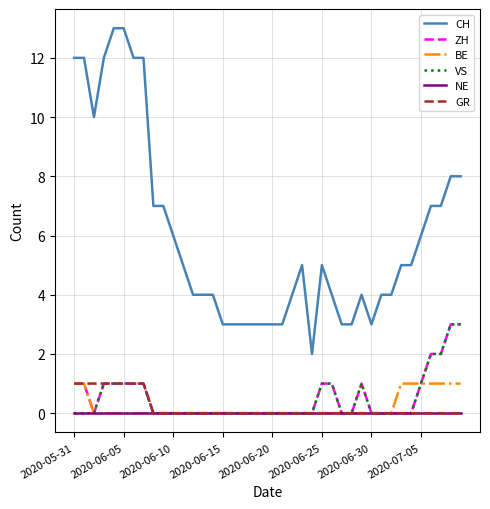

Reading right to left, extract all data points from this chart.

CH: 8	8	7	7	6	5	5	4	4	3	4	3	3	4	5	2	5	4	3	3	3	3	3	3	3	4	4	4	5	6	7	7	12	12	13	13	12	10	12	12
ZH: 3	3	2	2	1	0	0	0	0	0	1	0	0	1	1	0	0	0	0	0	0	0	0	0	0	0	0	0	0	0	0	0	1	1	1	1	1	0	1	1
BE: 1	1	1	1	1	1	1	0	0	0	0	0	0	0	0	0	0	0	0	0	0	0	0	0	0	0	0	0	0	0	0	0	0	0	0	0	0	0	1	1
VS: 3	3	2	2	1	0	0	0	0	0	1	0	0	1	1	0	0	0	0	0	0	0	0	0	0	0	0	0	0	0	0	0	1	1	1	1	1	0	0	0
NE: 0	0	0	0	0	0	0	0	0	0	0	0	0	0	0	0	0	0	0	0	0	0	0	0	0	0	0	0	0	0	0	0	0	0	0	0	0	0	0	0
GR: 0	0	0	0	0	0	0	0	0	0	0	0	0	0	0	0	0	0	0	0	0	0	0	0	0	0	0	0	0	0	0	0	1	1	1	1	1	1	1	1